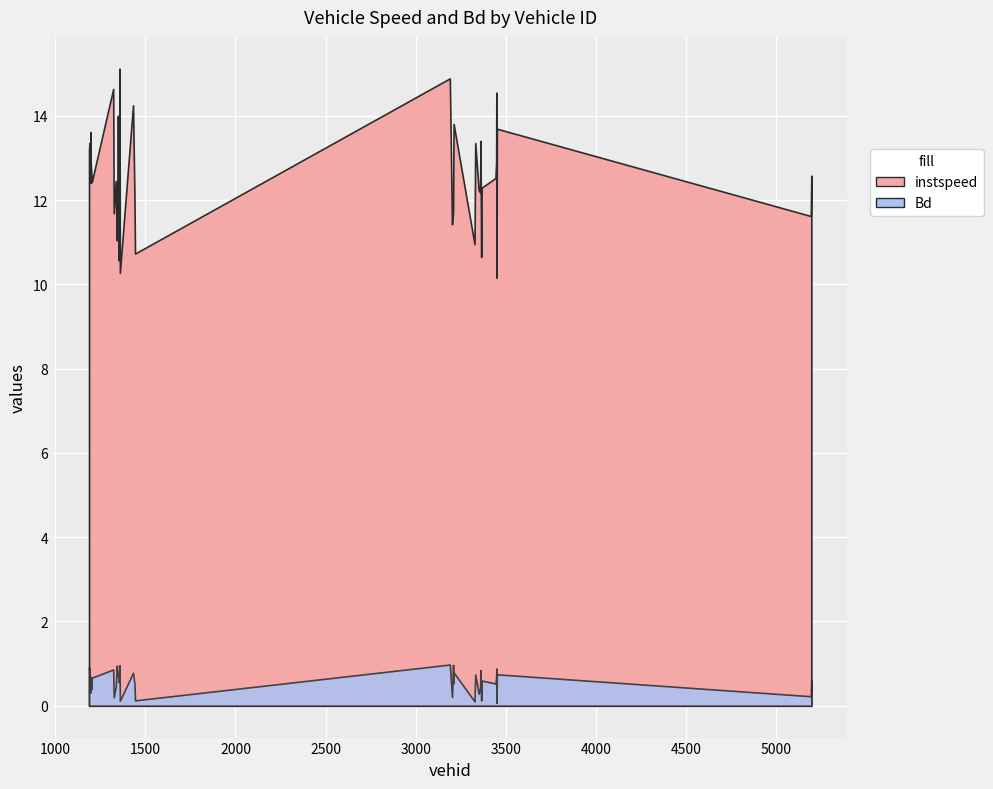

How many series are shown in this chart?

2